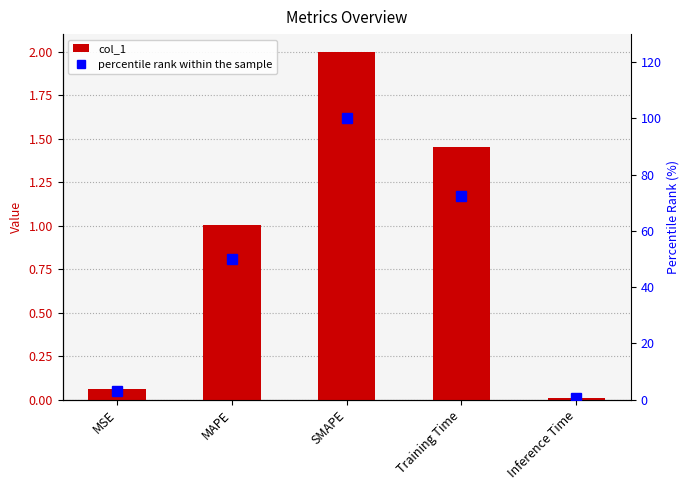

The percentile rank within the sample series shows 68.4 at MAPE. True or false?

False